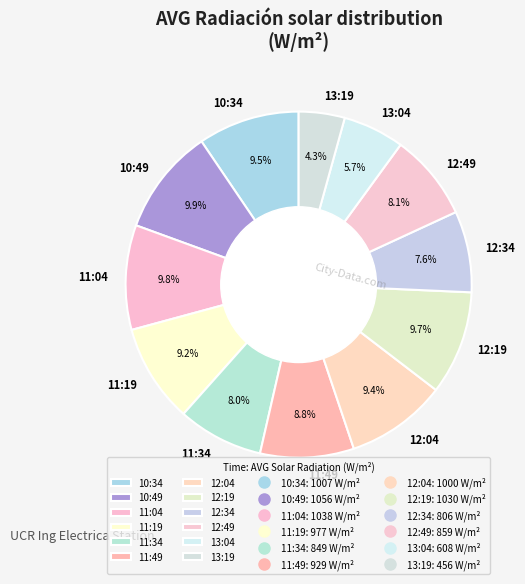

True or false: 13:19 accounts for 4% of the total.

True